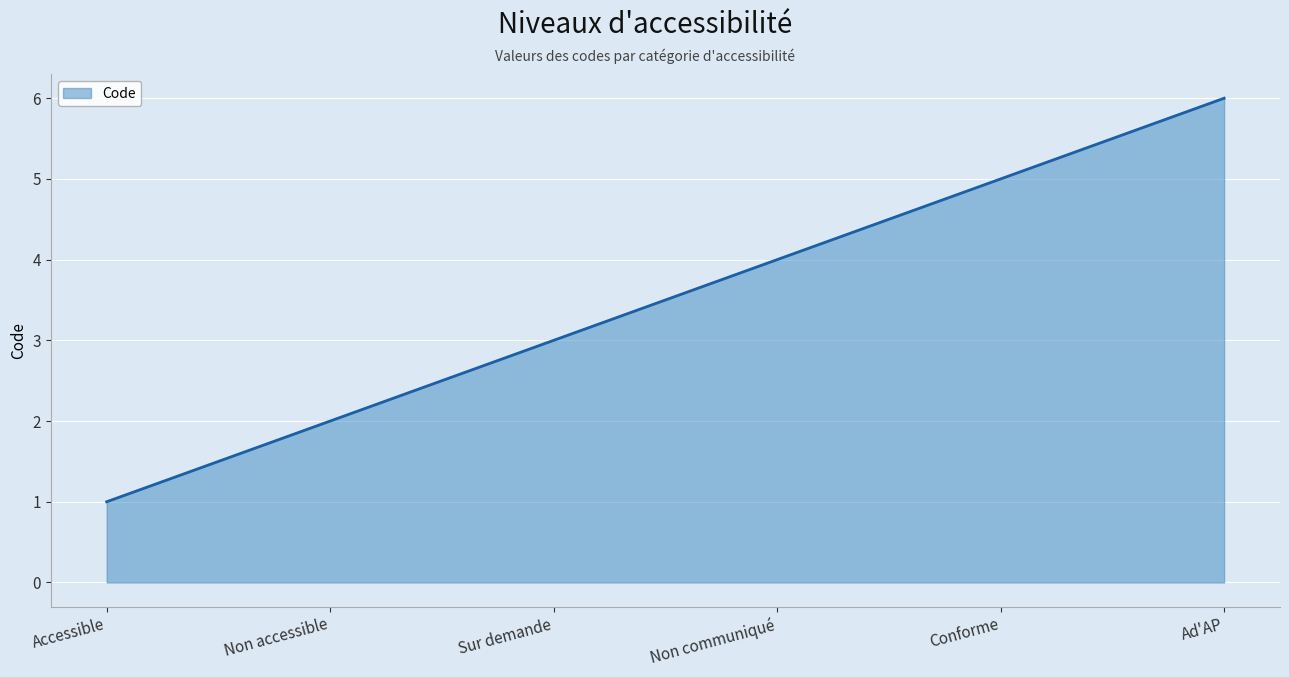

What is the ratio of the value at Conforme to the value at Sur demande?

1.7